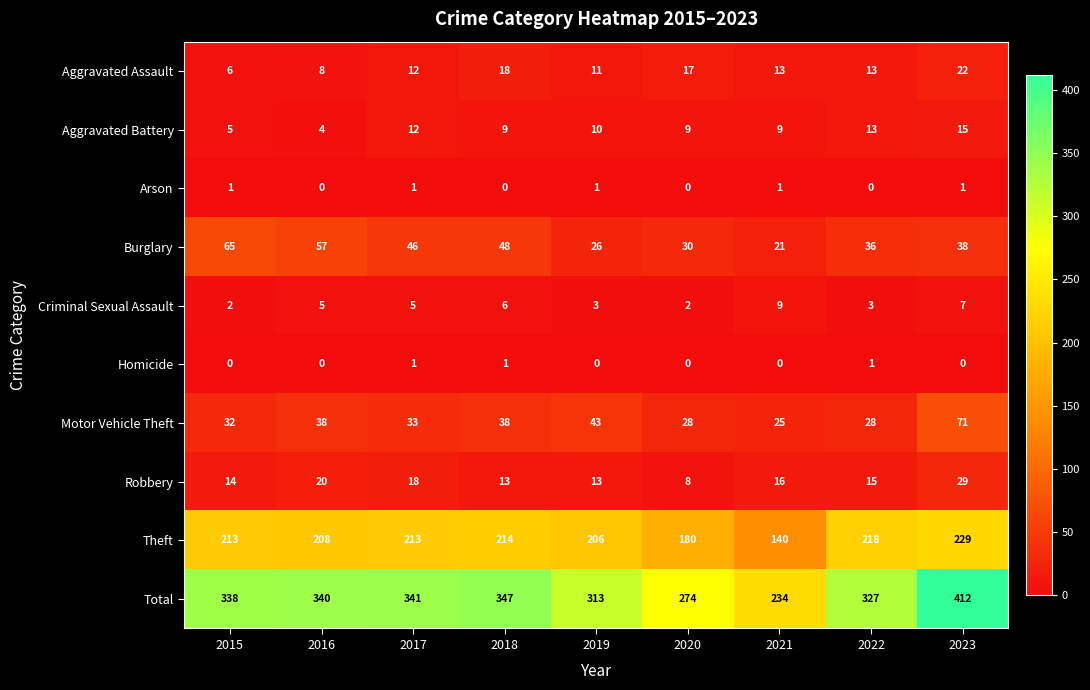

At which category is the sum across all series the highest?

2023